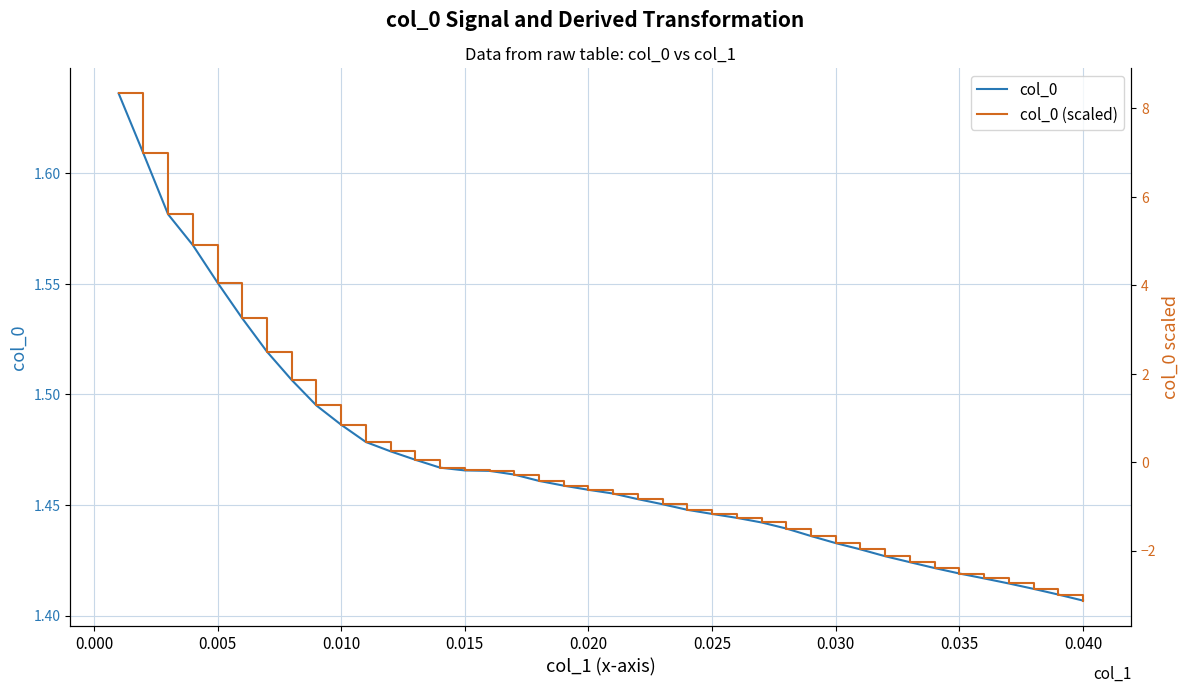

At which label does col_0 (scaled) reach its minimum?

0.040